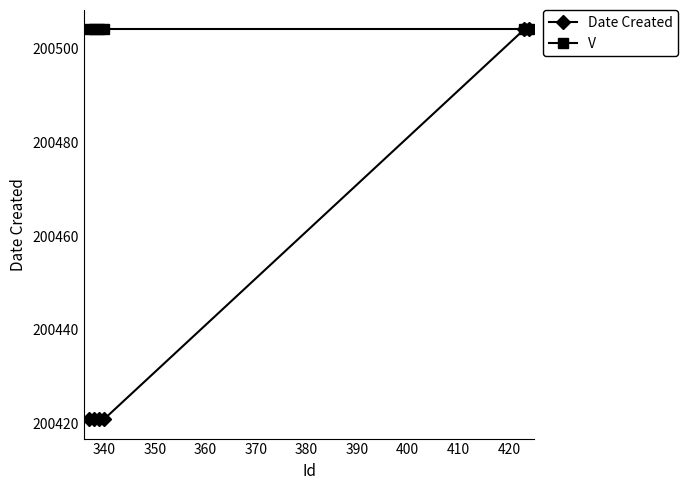

Rank the series by their average value, from lowest to highest.

Date Created, V